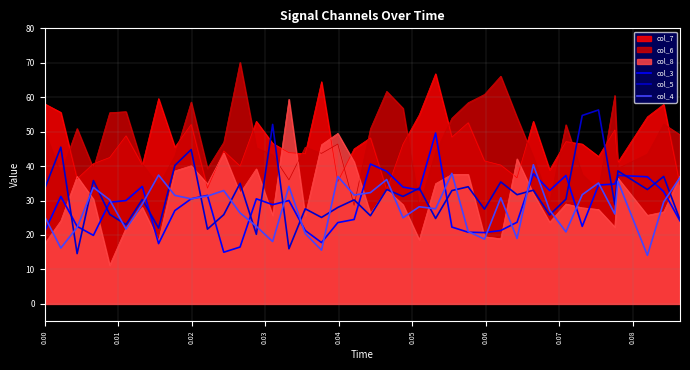

True or false: col_3 and col_6 cross at least once.

True